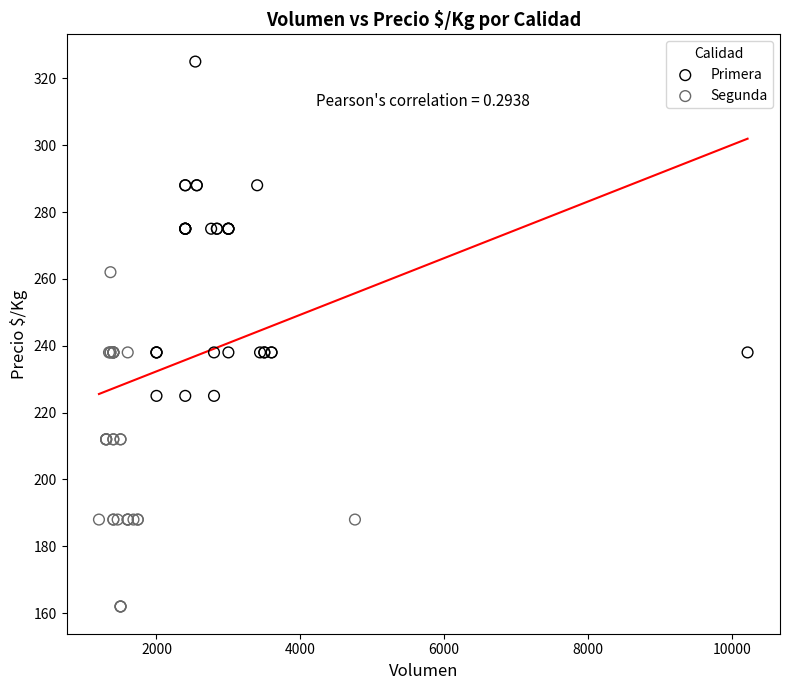

Which series contains the highest Y value?

Primera